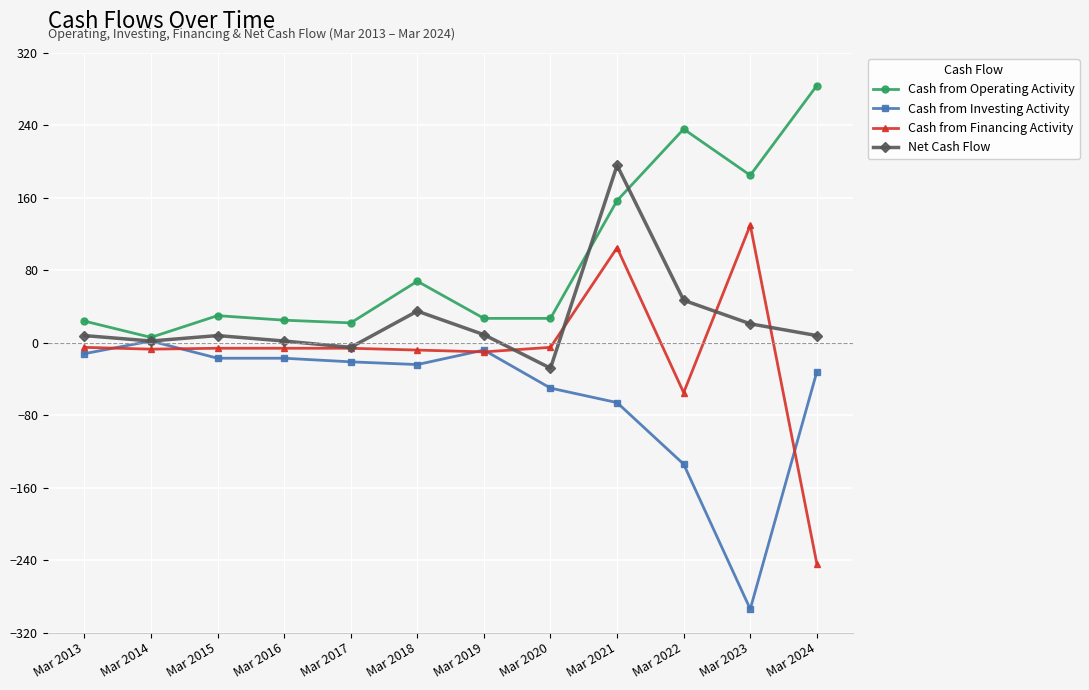

True or false: Cash from Operating Activity has more than 2 interior local peaks.

True